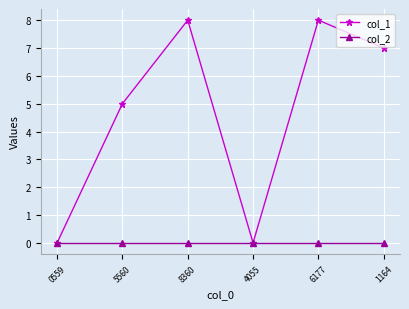

What is the difference between the highest and lowest values at 5560?

5